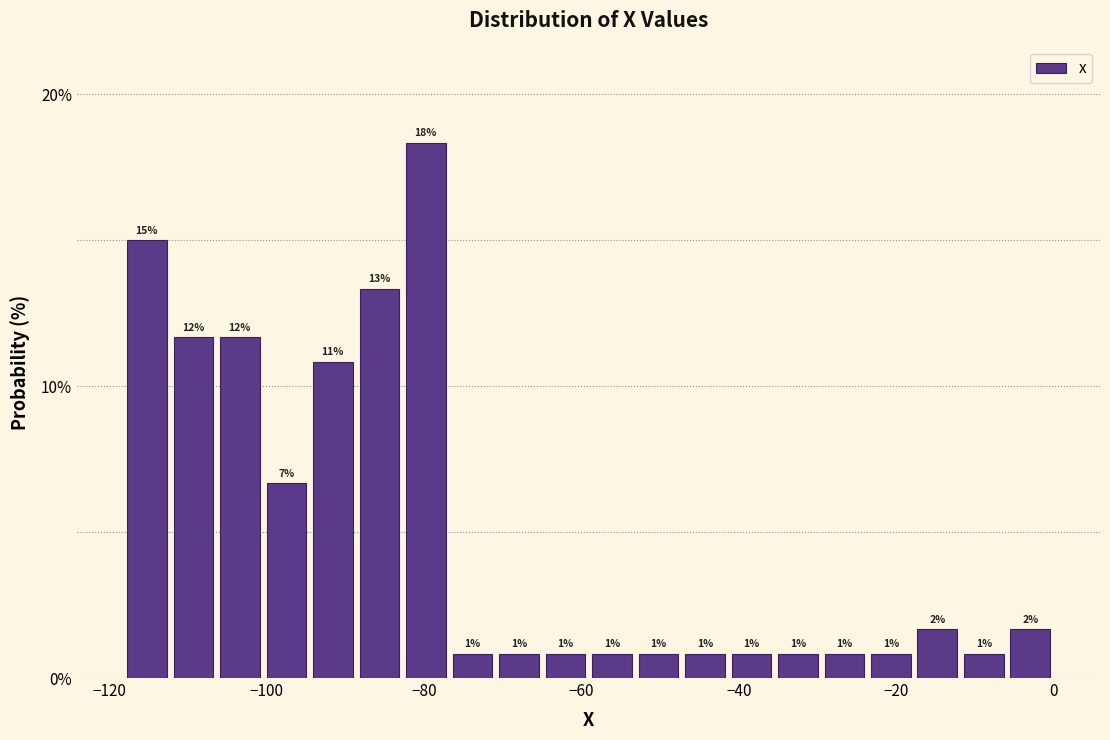

Around what value on the x-axis is the tallest bar? Give the approximate position of its centre, as read against the axis.

-80